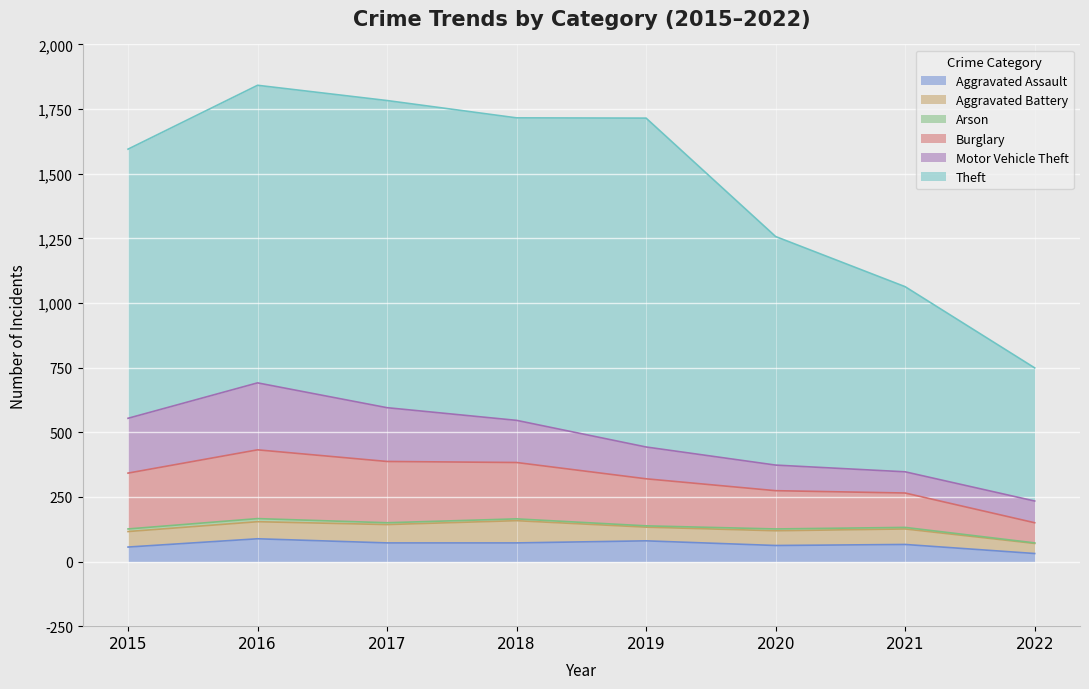

At 2017, list the series in order from largest to smallest.

Theft, Burglary, Motor Vehicle Theft, Aggravated Assault, Aggravated Battery, Arson